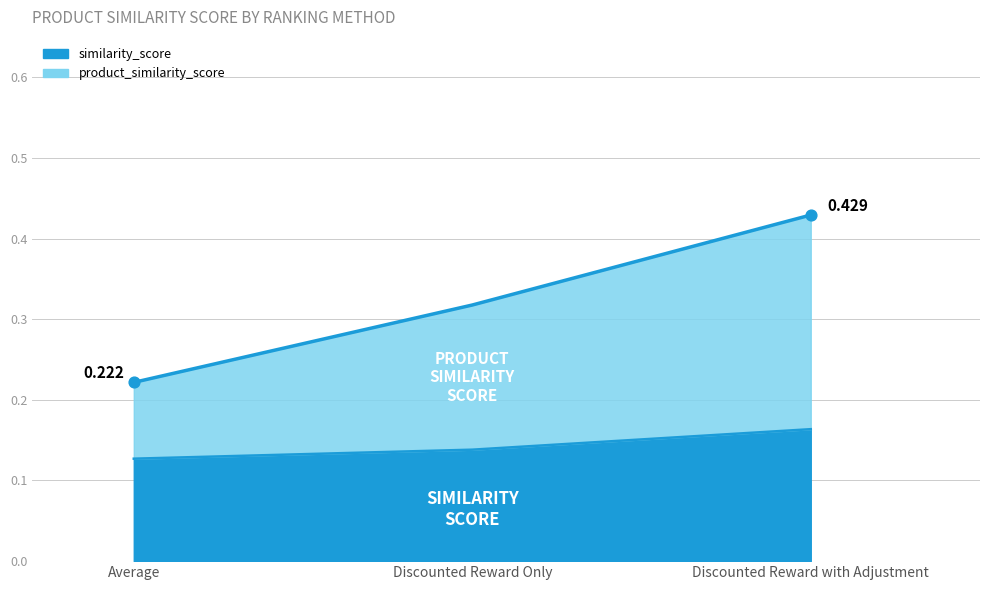

At which category is the sum across all series the highest?

Average